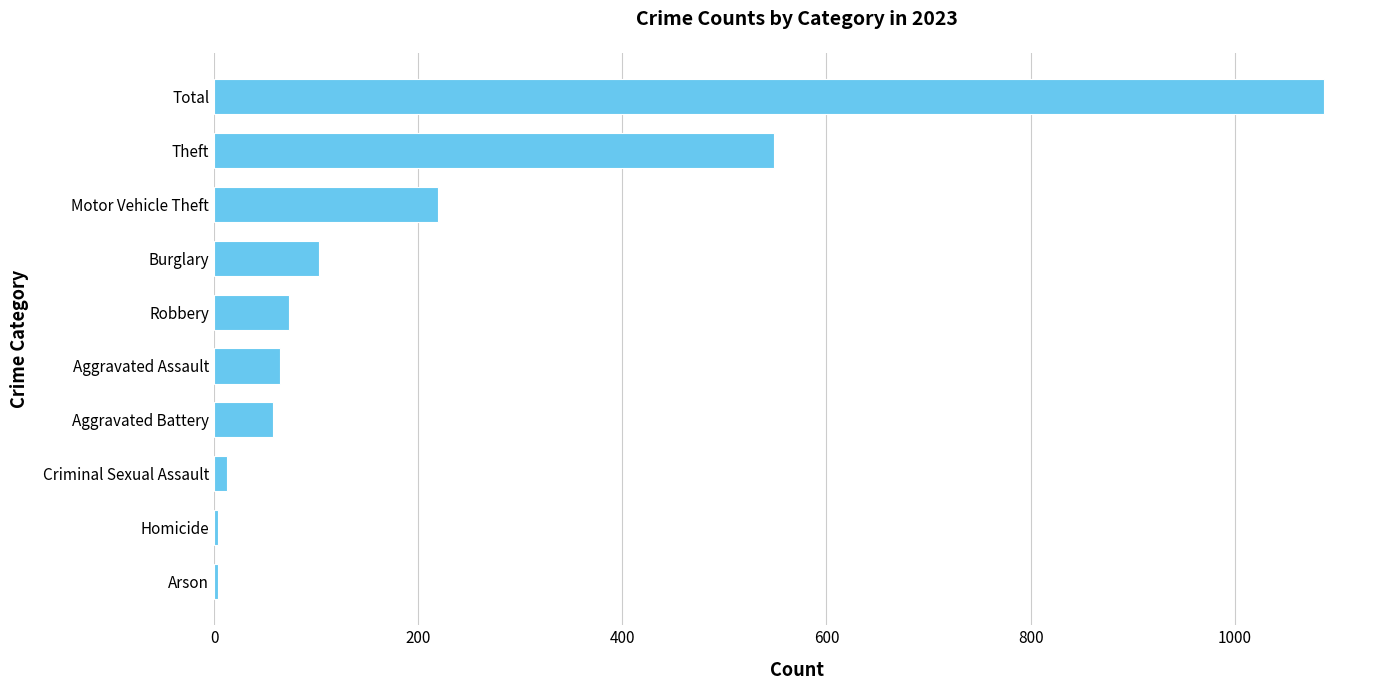

Between Total and Criminal Sexual Assault, which is larger?

Total